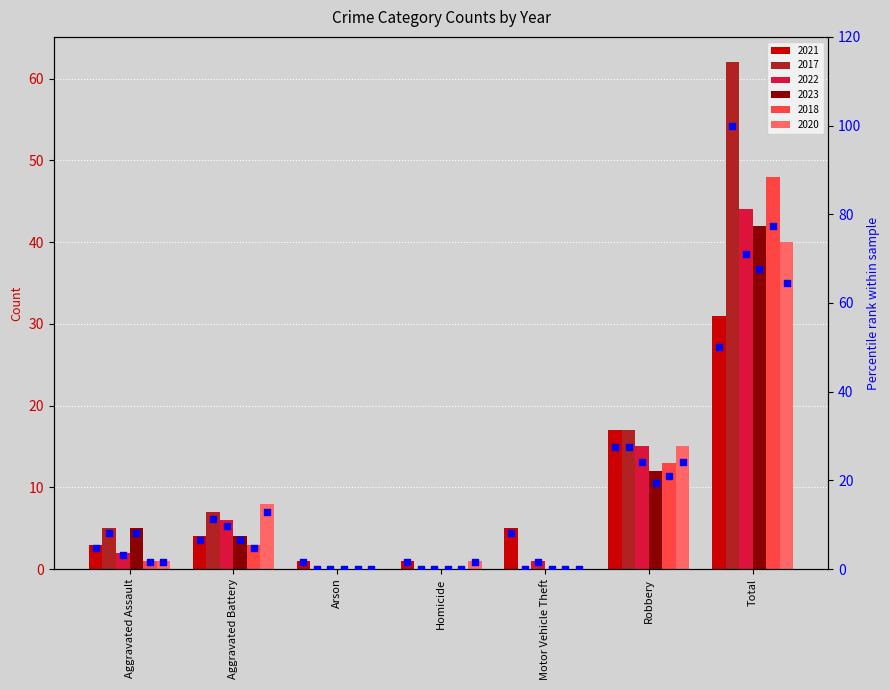

What is the ratio of the value at Motor Vehicle Theft to the value at Aggravated Battery?

1.2